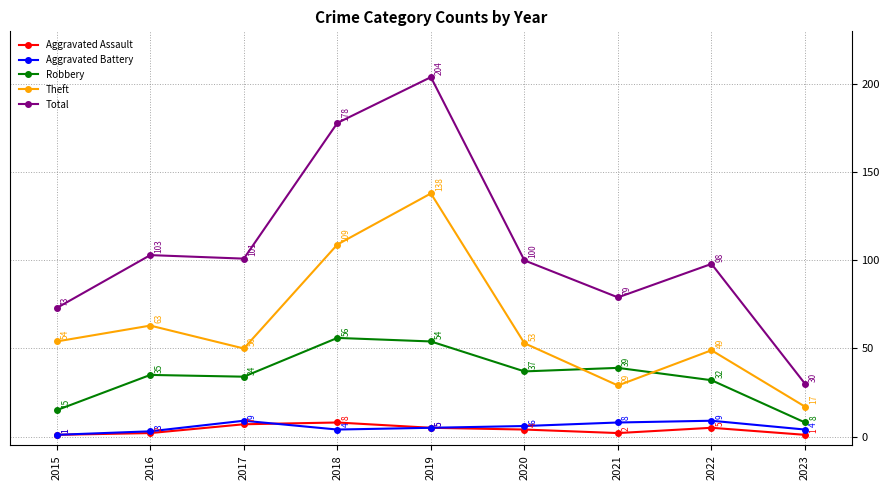

Is it true that Robbery equals 50 at 2020?

False